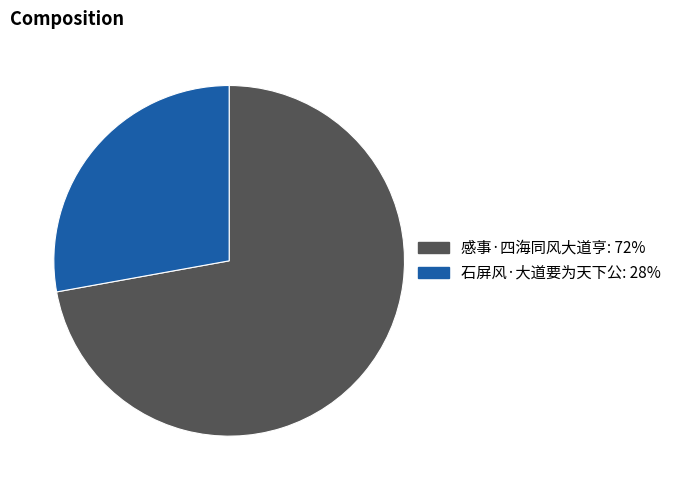

What is the largest slice in the pie chart?

感事·四海同风大道亨